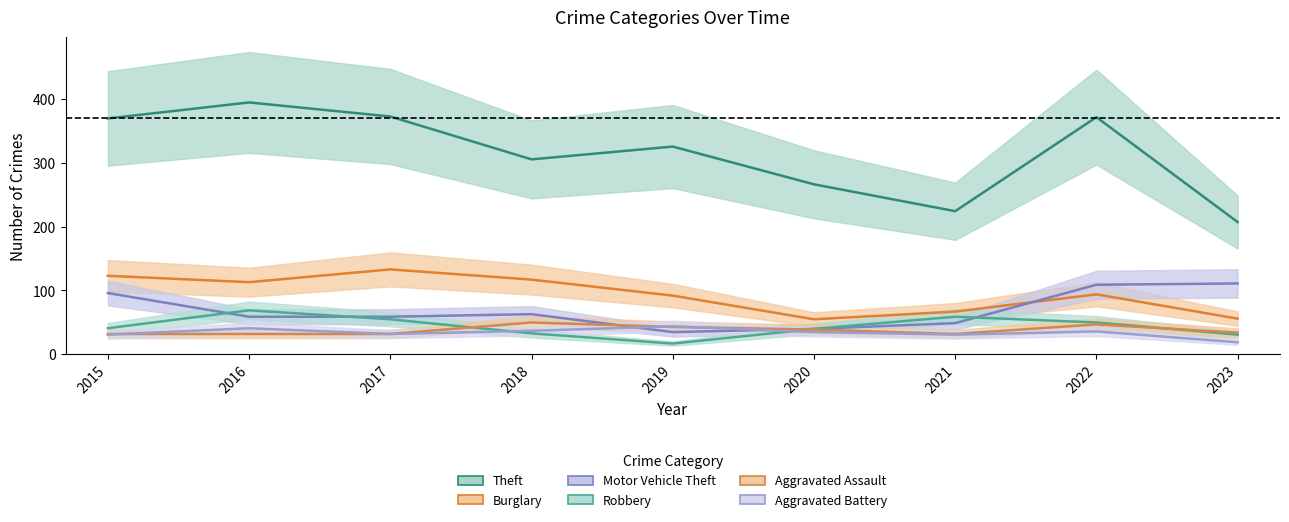

Which series has the largest range (max minus min)?

Theft